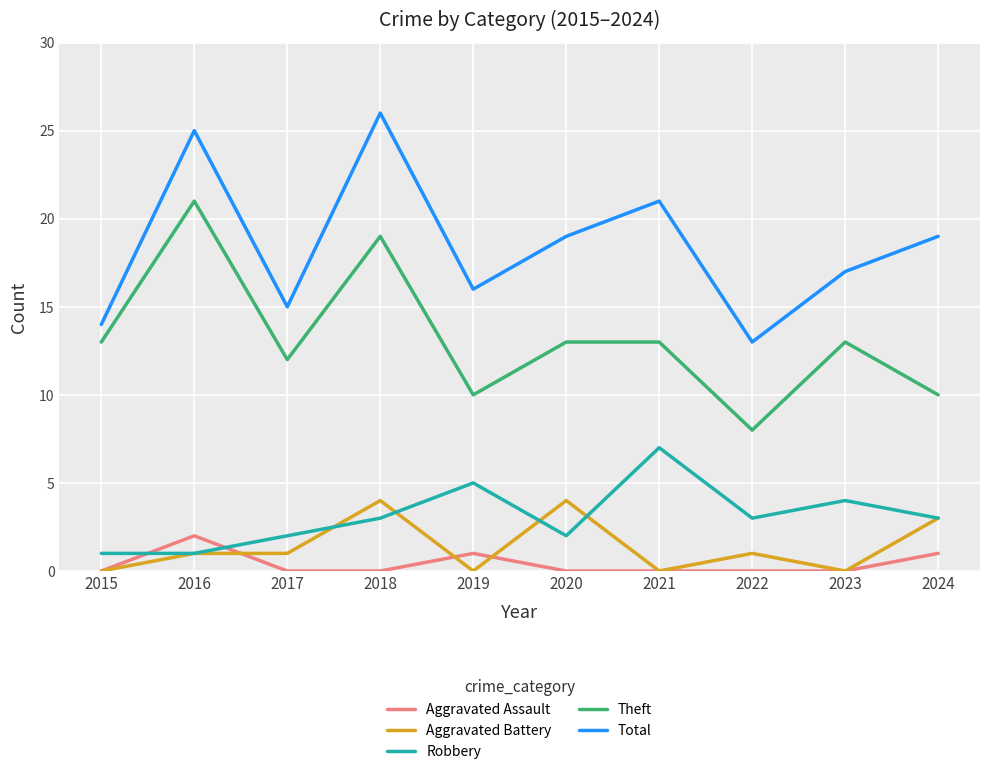

Reading left to right, extract all data points from this chart.

Aggravated Assault: 2015=0	2016=2	2017=0	2018=0	2019=1	2020=0	2021=0	2022=0	2023=0	2024=1
Aggravated Battery: 2015=0	2016=1	2017=1	2018=4	2019=0	2020=4	2021=0	2022=1	2023=0	2024=3
Robbery: 2015=1	2016=1	2017=2	2018=3	2019=5	2020=2	2021=7	2022=3	2023=4	2024=3
Theft: 2015=13	2016=21	2017=12	2018=19	2019=10	2020=13	2021=13	2022=8	2023=13	2024=10
Total: 2015=14	2016=25	2017=15	2018=26	2019=16	2020=19	2021=21	2022=13	2023=17	2024=19